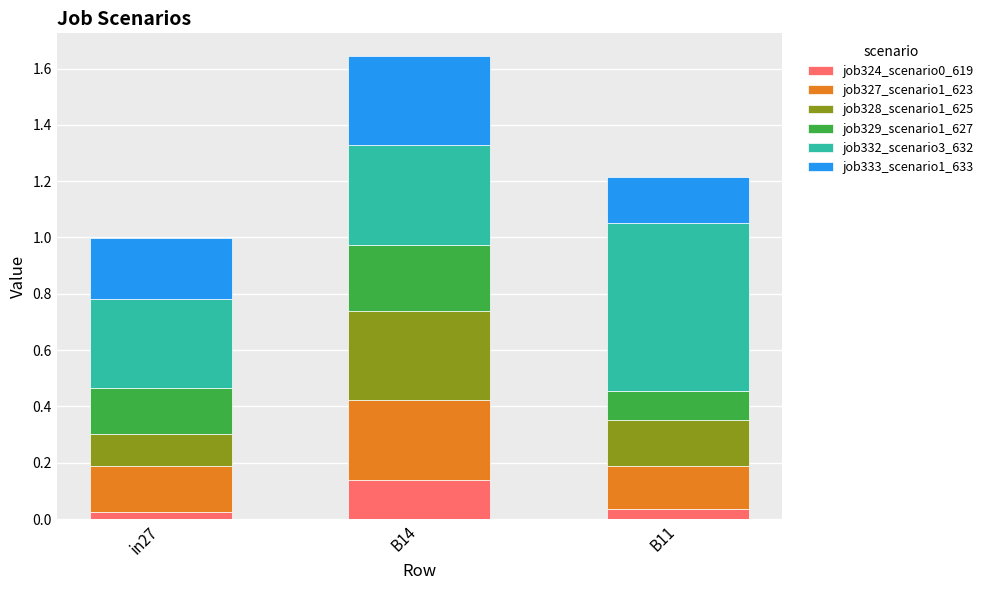

At which category is the sum across all series the highest?

B14